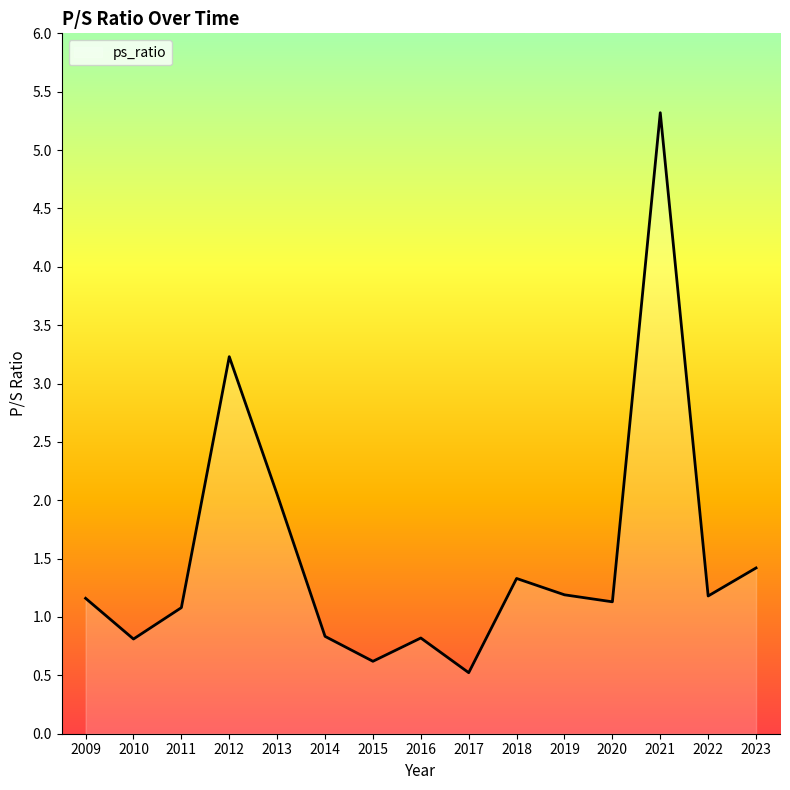

True or false: the data shows 1.1 at 2020.

True